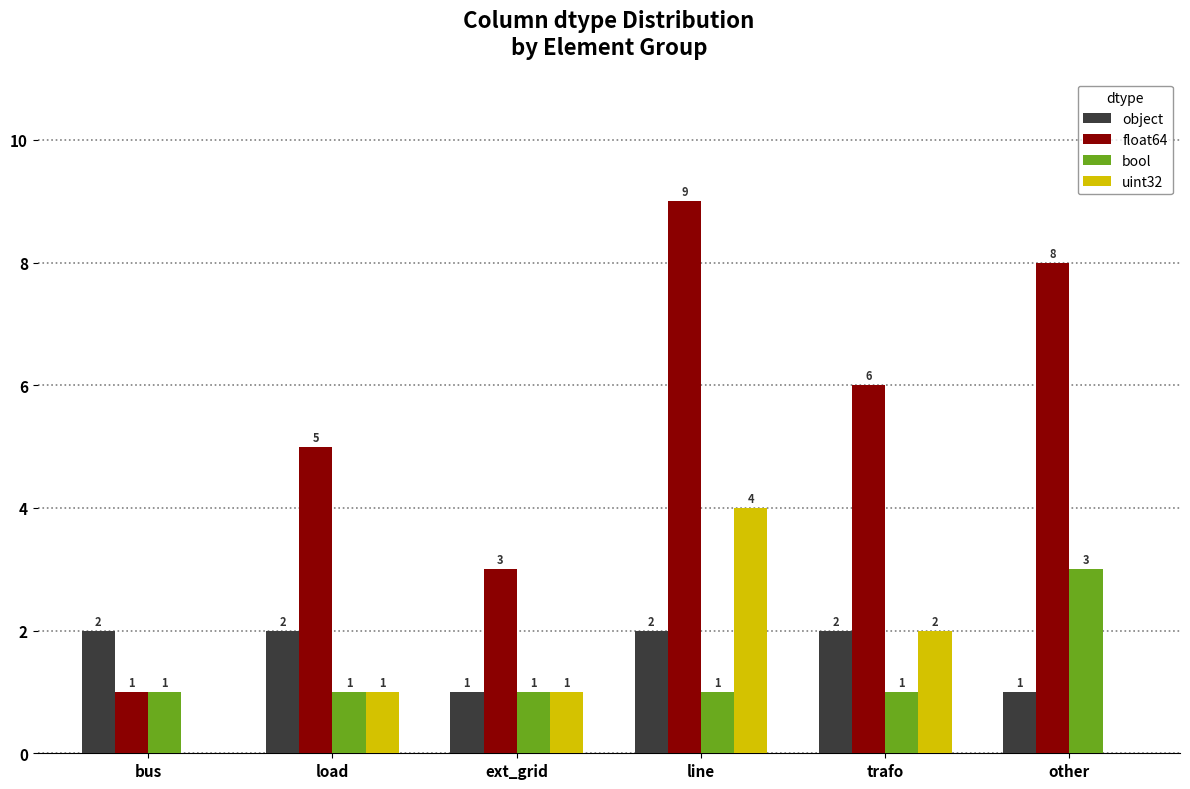

What are all the series names shown in the legend?

object, float64, bool, uint32